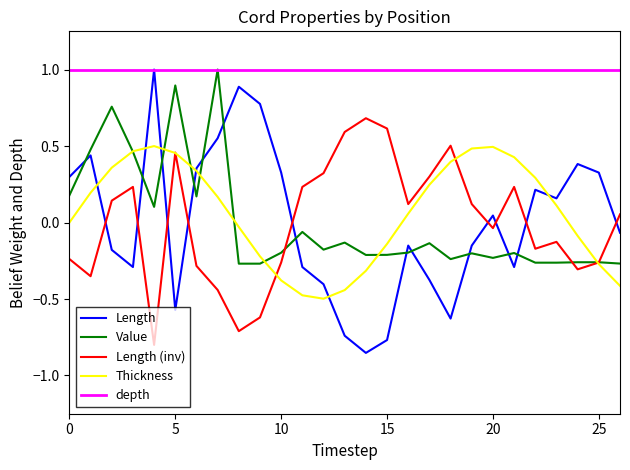

Where is the first local maximum for Value?

p3